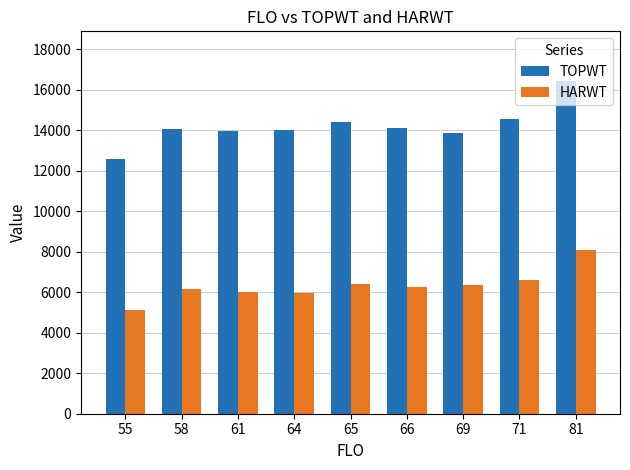

What is the approximate value of TOPWT at 71?

14548